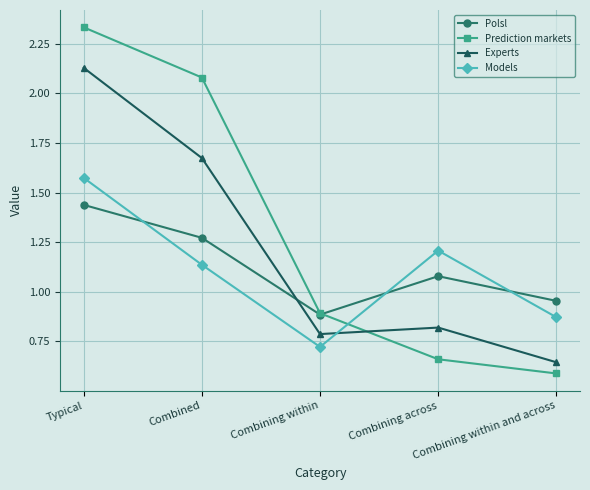

At which label is Experts closest to 1?

Combining across